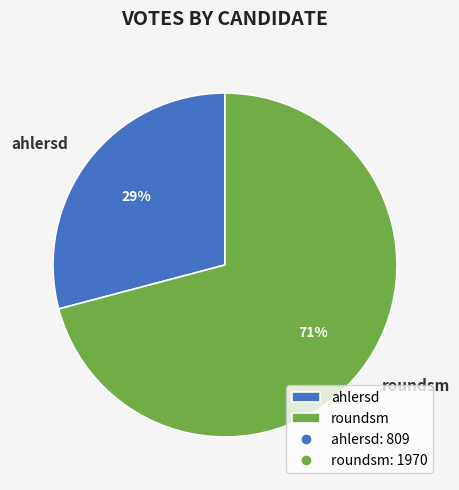

Does roundsm represent more than half of the total?

Yes